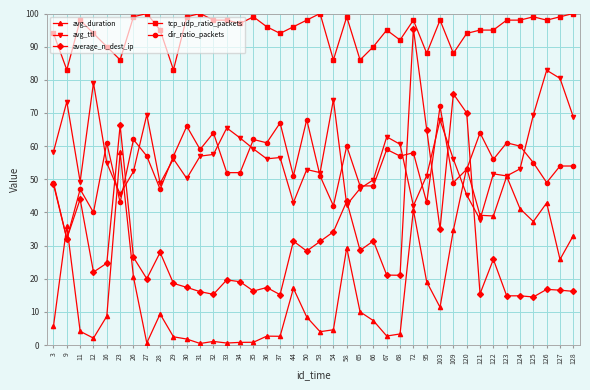

What is the difference between the avg_ttl values at 16 and 124?

1.8